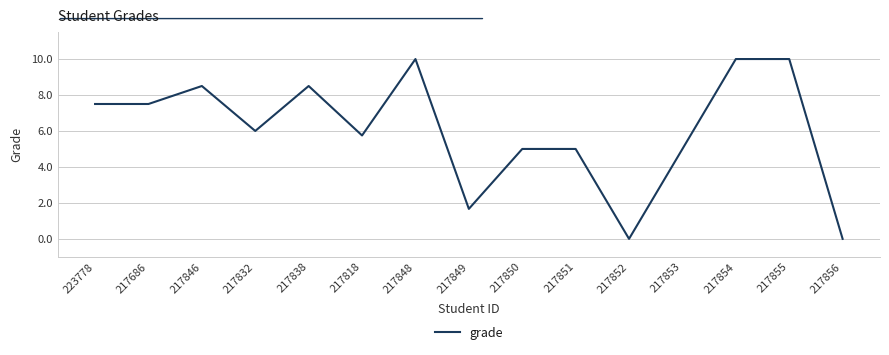

Where does the data first go above 6?

223778